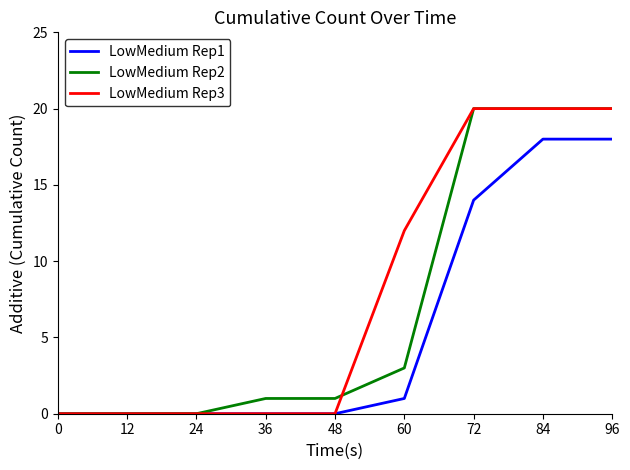

Rank the series by their average value, from highest to lowest.

LowMedium Rep3, LowMedium Rep2, LowMedium Rep1